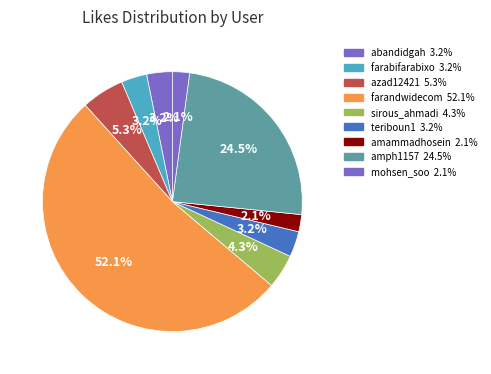

Count the number of slices in the pie.

9